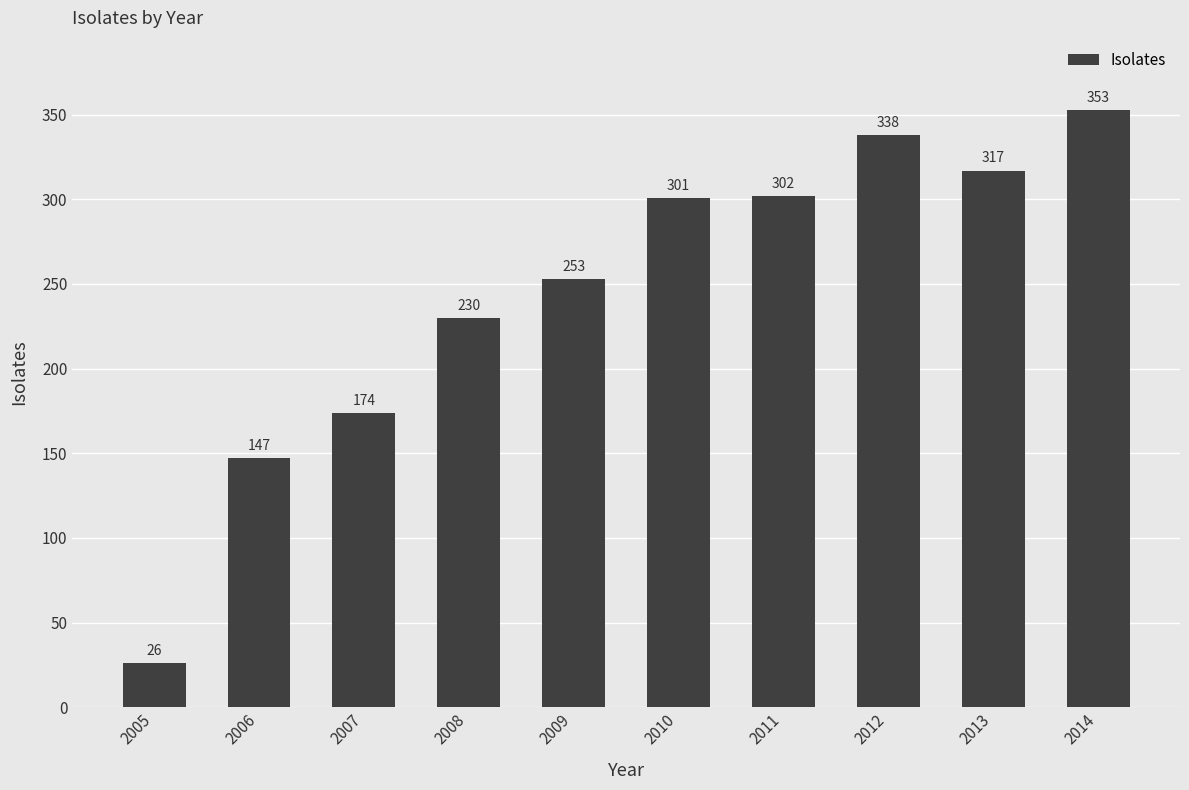

Reading right to left, what are all the values shown in this chart?

2014=353	2013=317	2012=338	2011=302	2010=301	2009=253	2008=230	2007=174	2006=147	2005=26